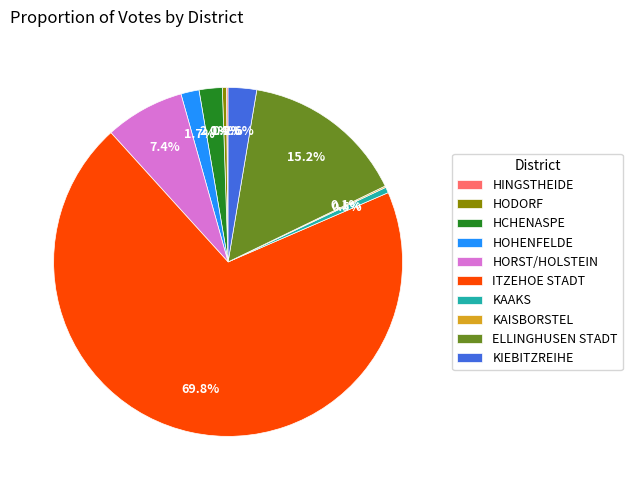

To the nearest percent, what percentage of the pie is HORST/HOLSTEIN?

7%